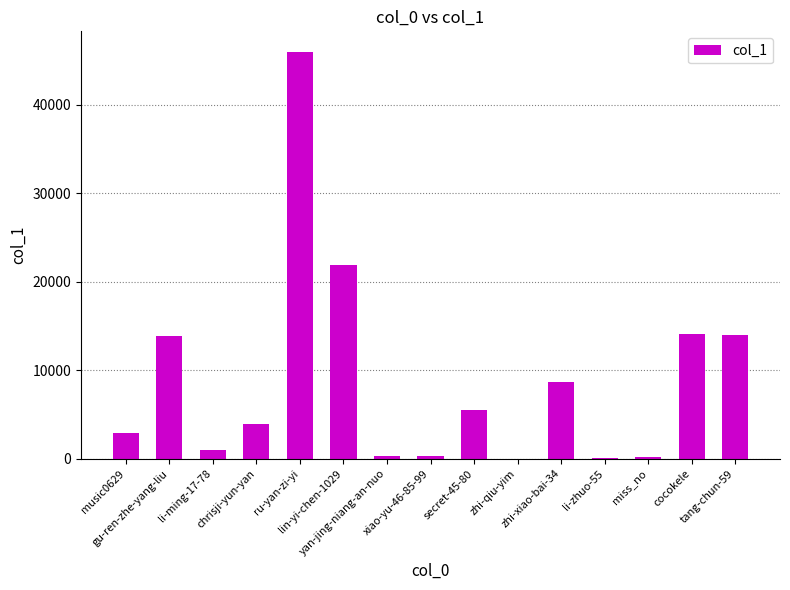

Is it true that the value at miss_no is 169?

True